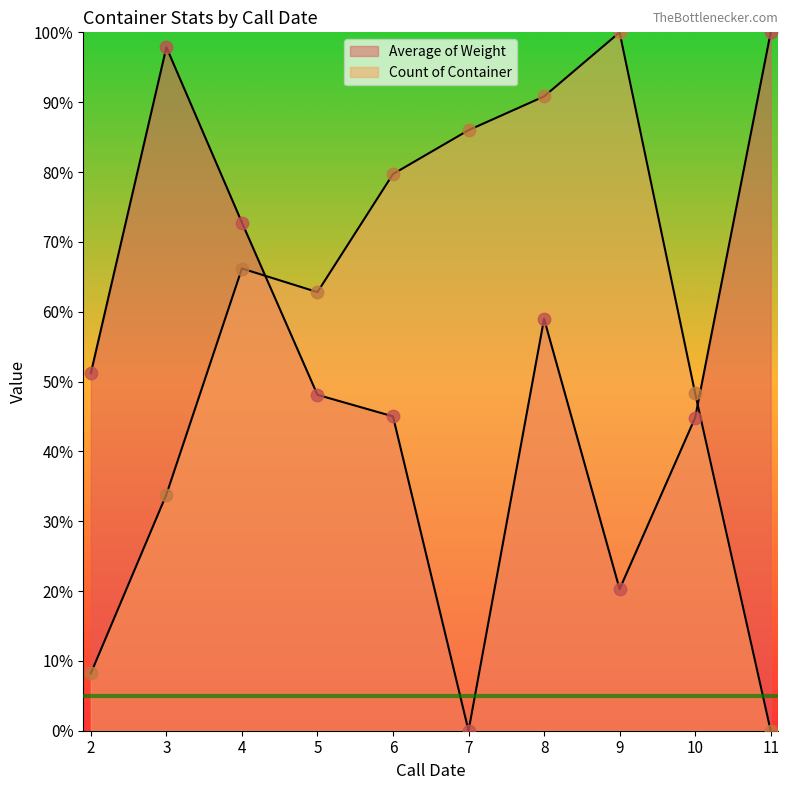

Which series contains the lowest Y value?

Average of Weight